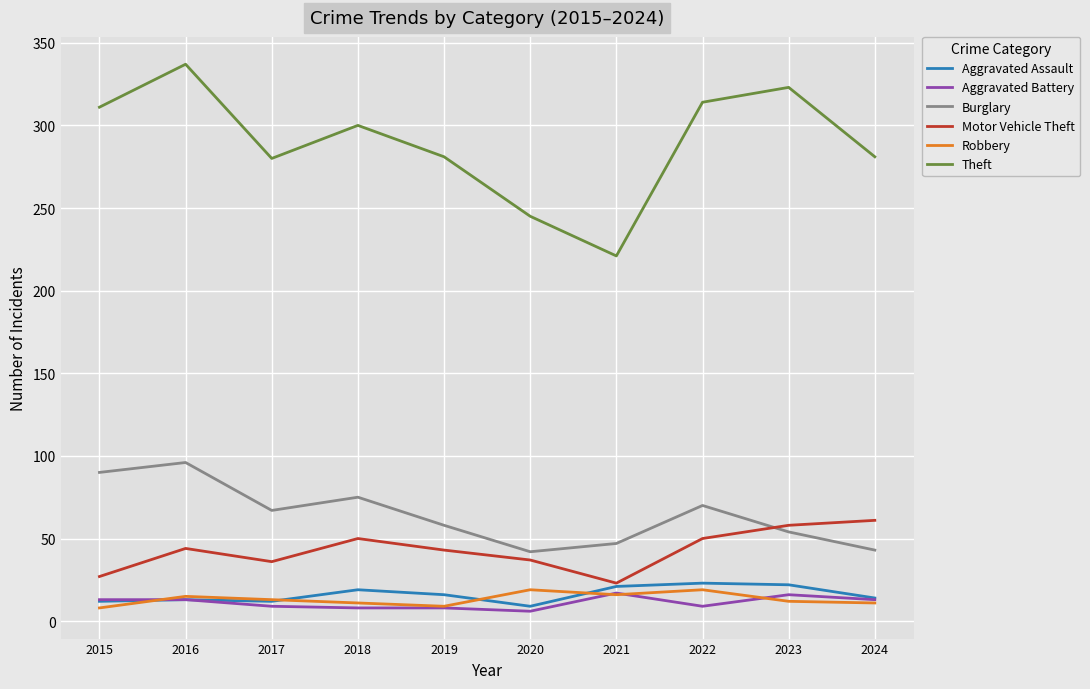

At which category is the sum across all series the highest?

2016